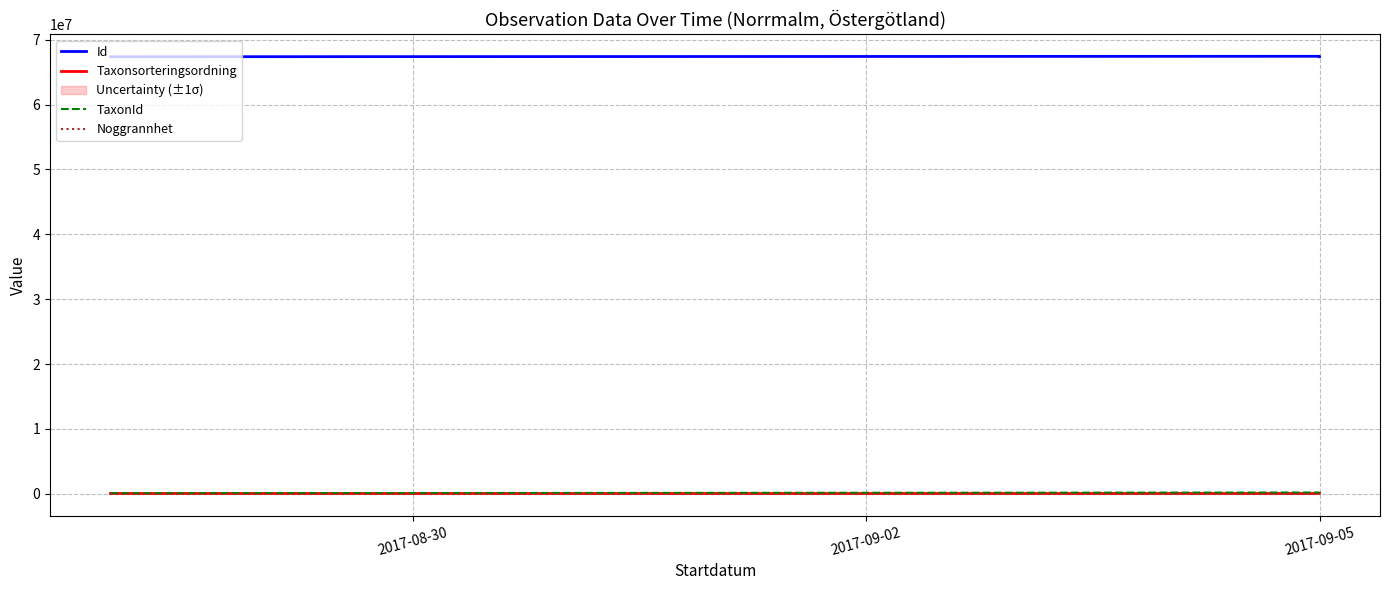

What is the approximate value of TaxonId at 2017-09-05?

208257